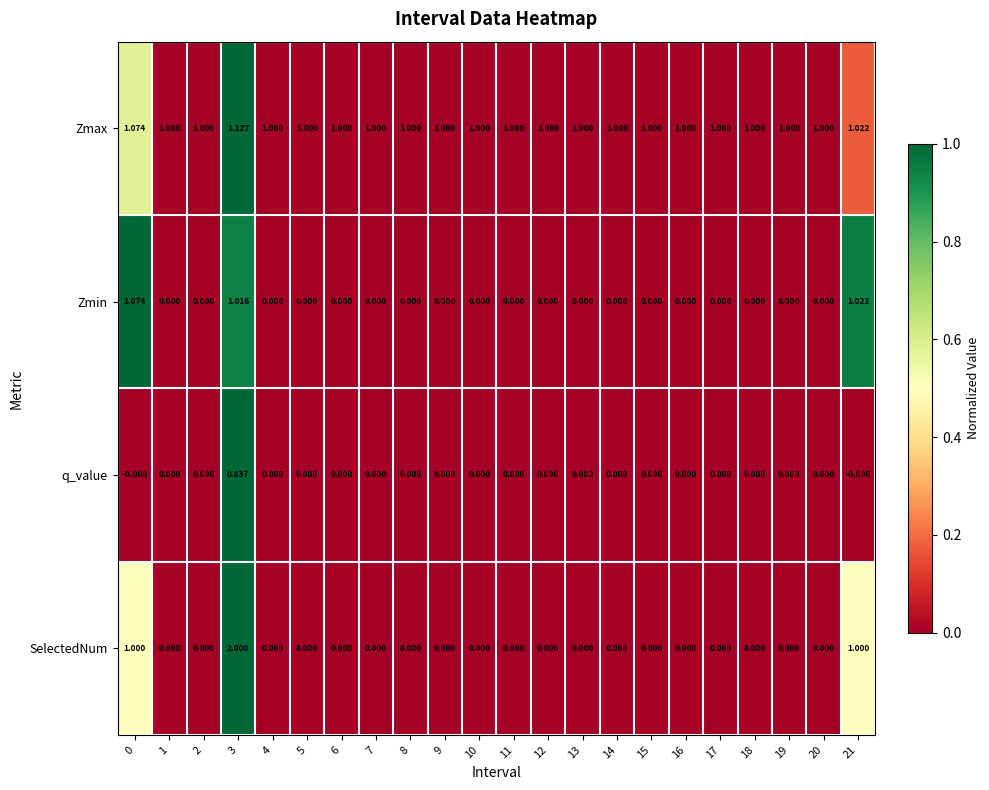

Rank the series by their maximum value, from lowest to highest.

q_value, Zmin, Zmax, SelectedNum